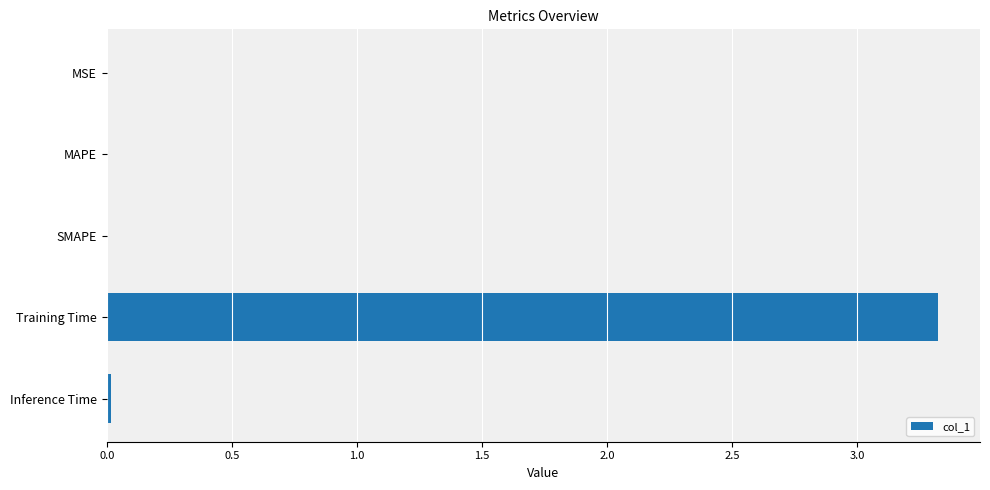

What is the sum of all values?

3.4